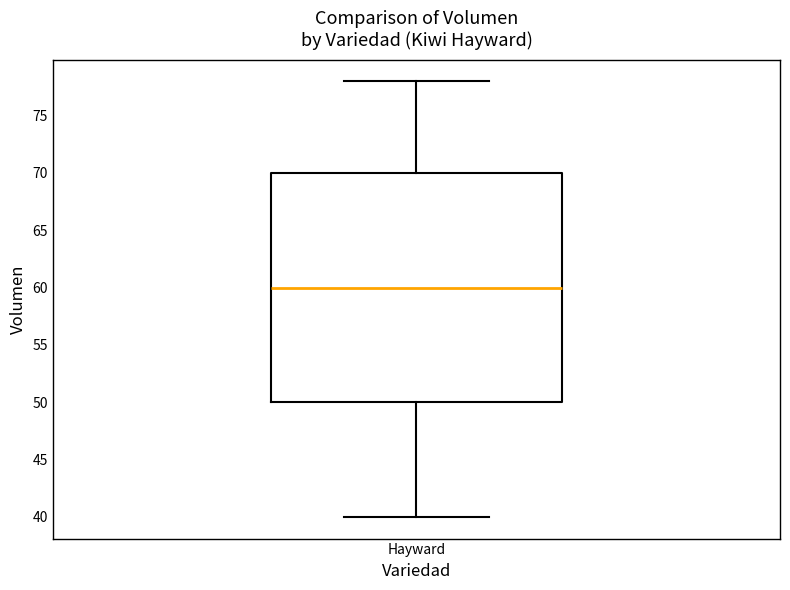

Where does the median line of the box for Hayward sit on the y-axis? The values are not printed on the chart, so give them approximately, as read against the axis.

60